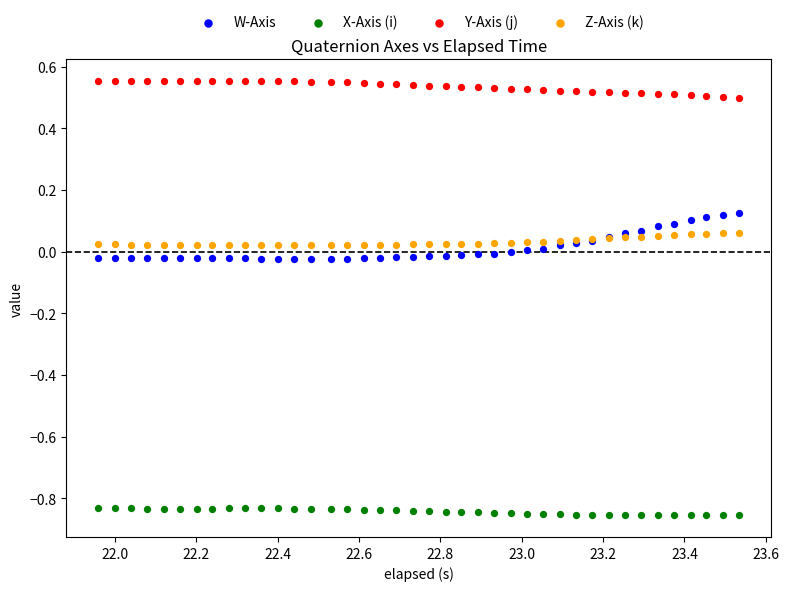

Which series has the widest spread of Y values?

W-Axis